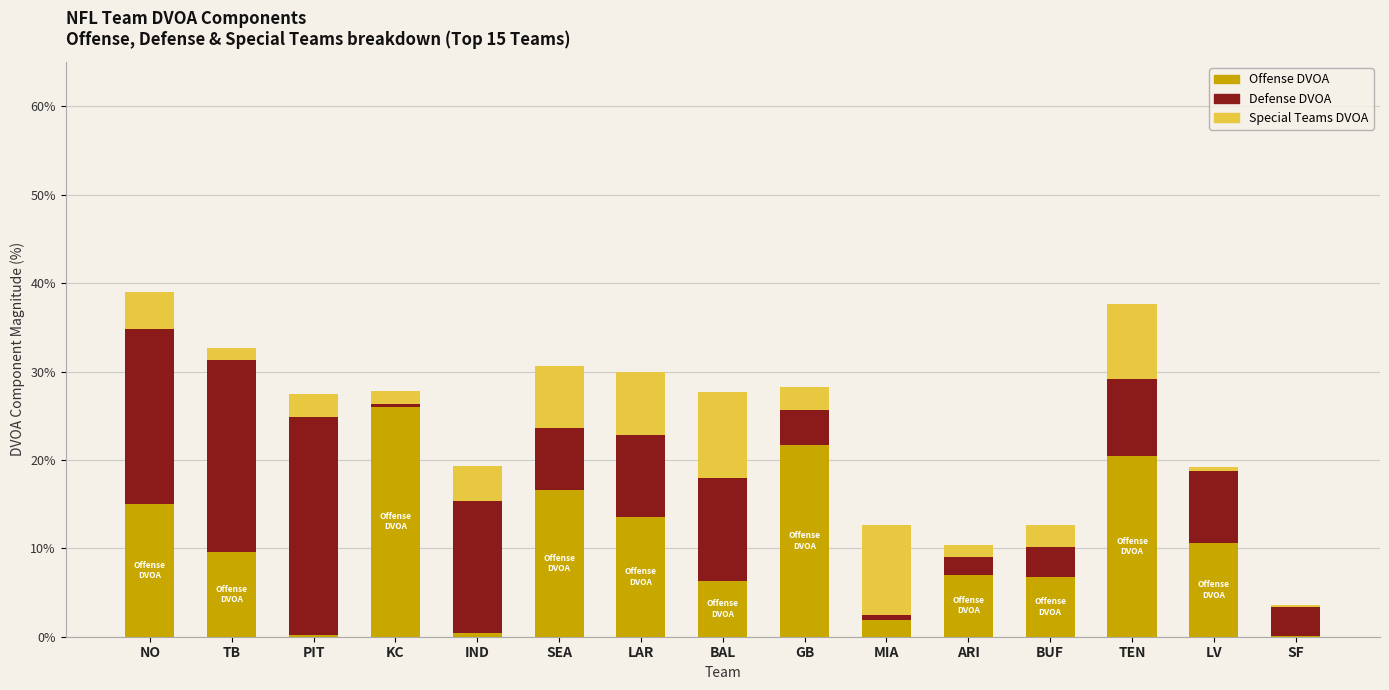

What is the highest value of the Offense DVOA series?

26.0